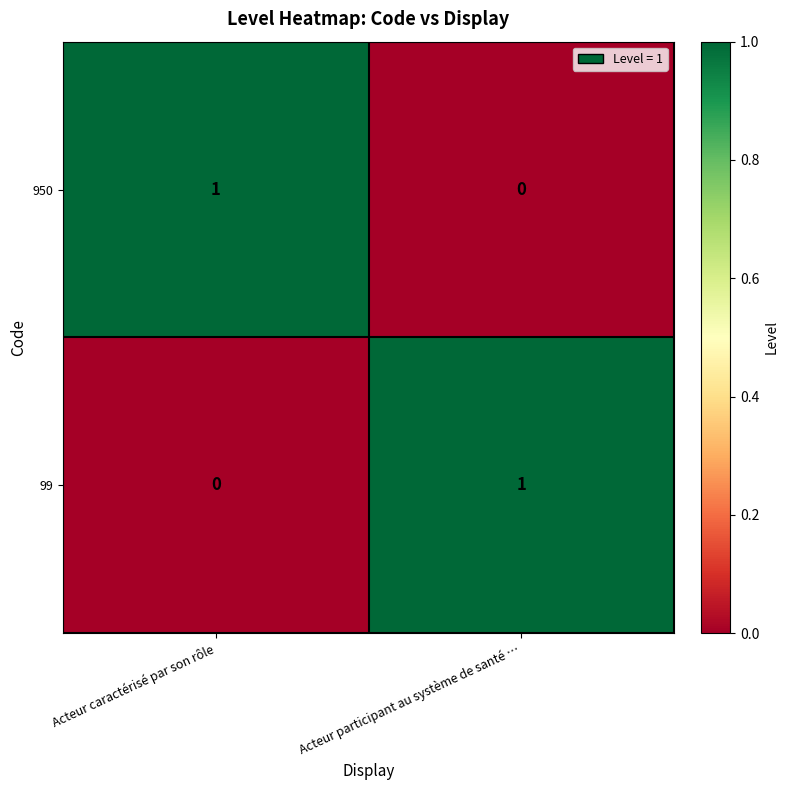

The 950 series shows 2 at Acteur caractérisé par son rôle. True or false?

False